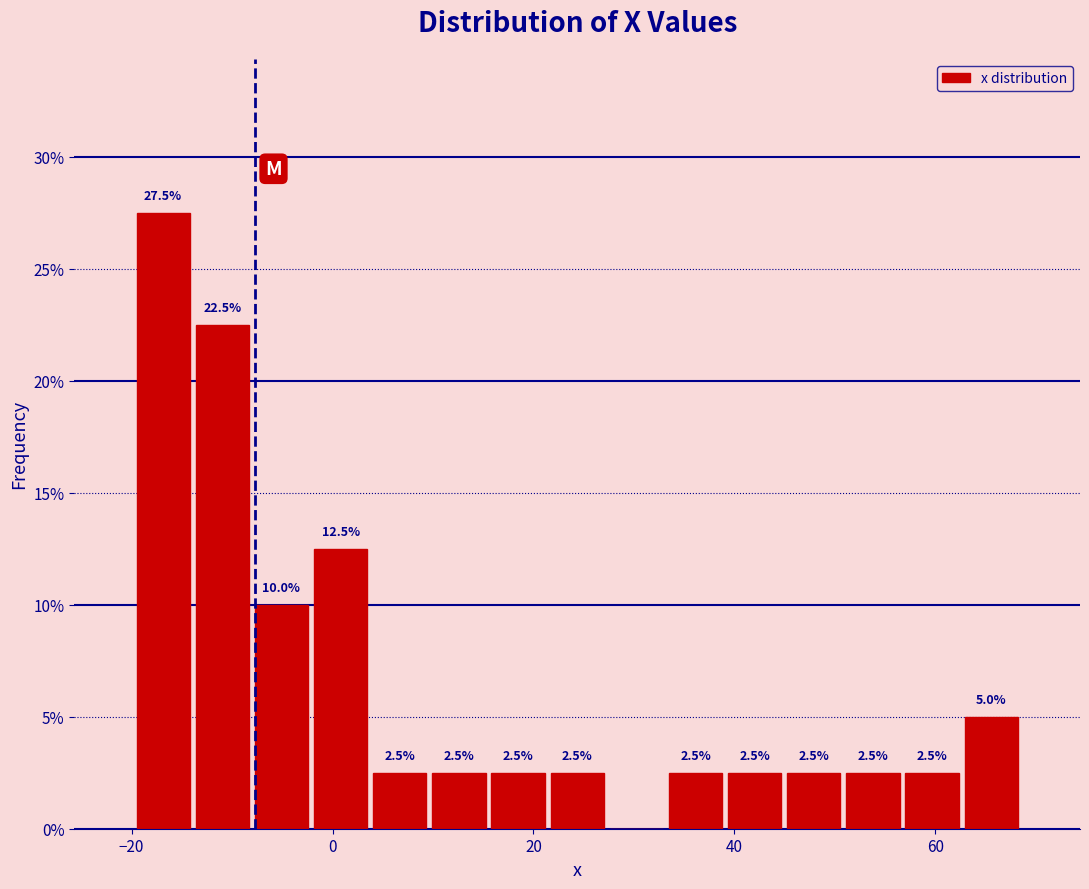

Read against the x-axis, roughly where is the centre of the tallest bar?

-16